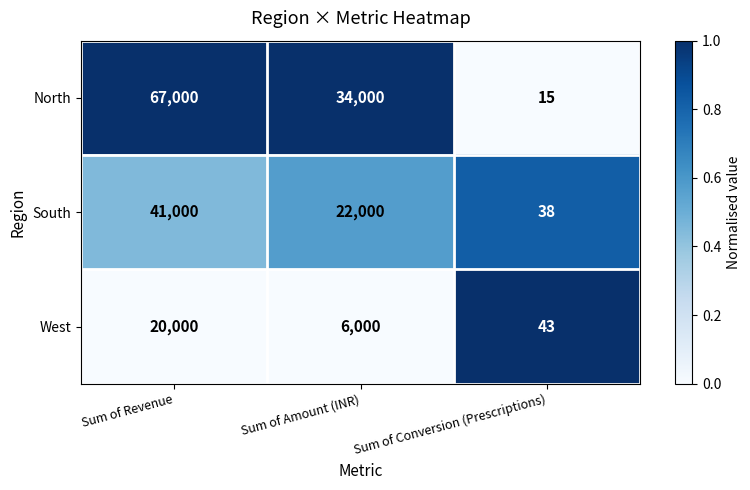

The value of North at Sum of Amount (INR) is 60445. True or false?

False